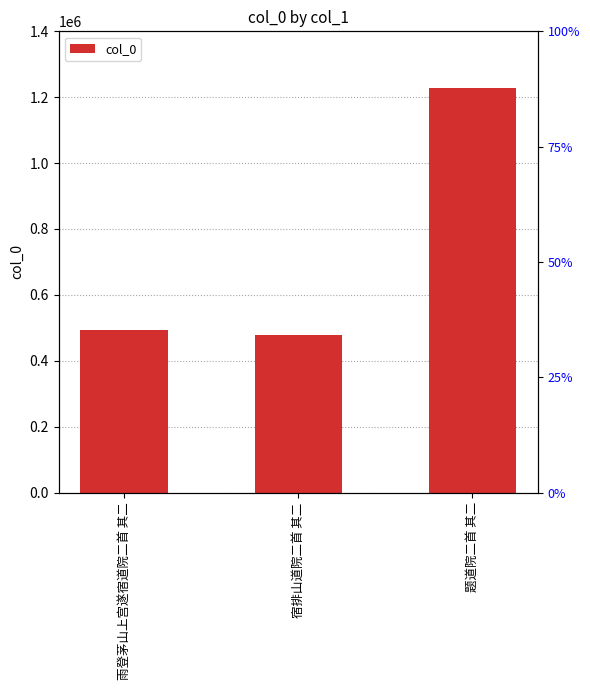

What is the difference between the values at 雨登茅山上宫遂宿道院二首 其二 and 宿排山道院二首 其二?

17514